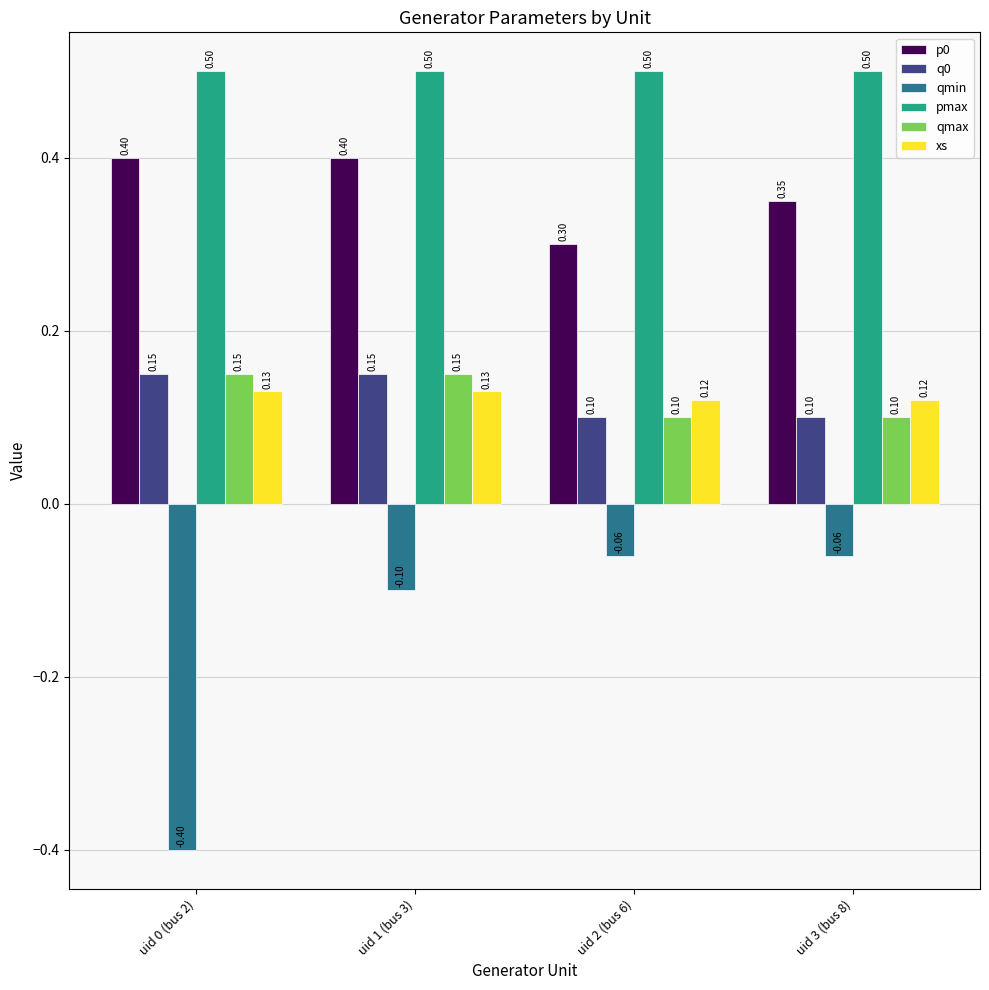

What is the maximum value shown in the chart?

0.5